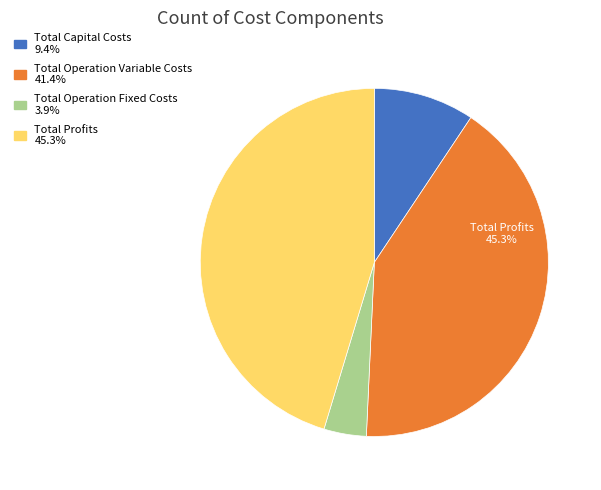

The Total Profits slice represents 45% of the pie. True or false?

True